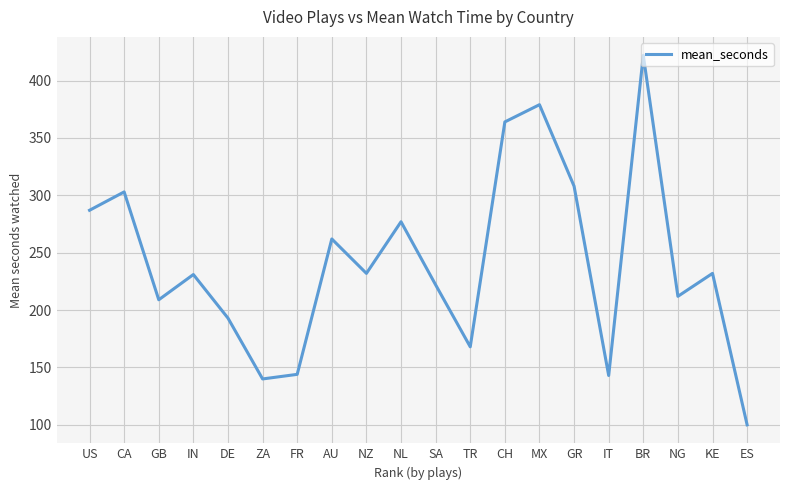

How many lines are shown in the chart?

1